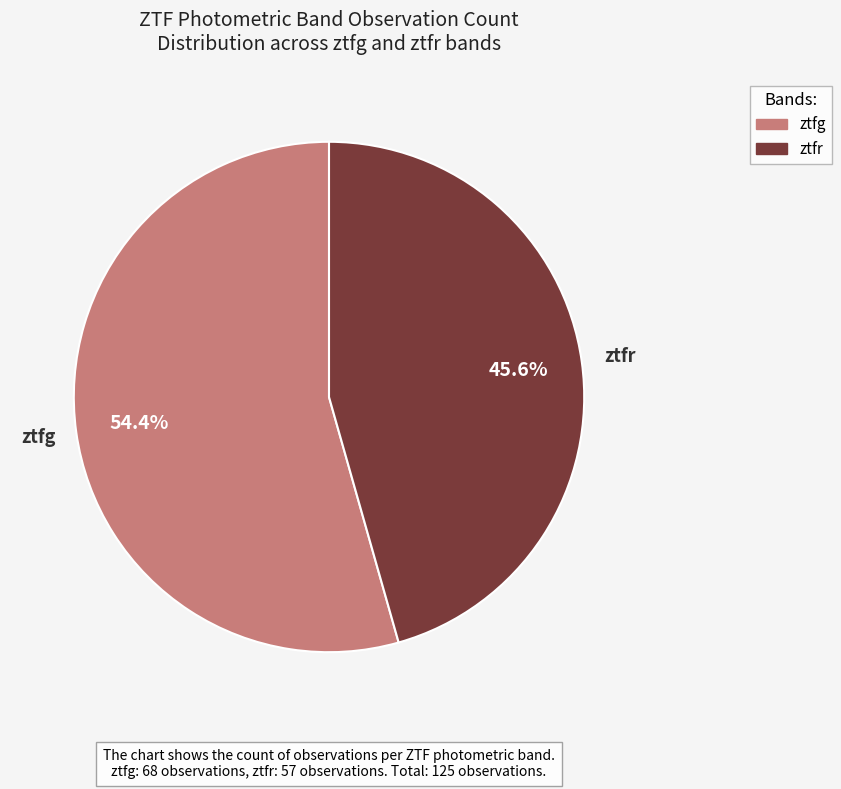

Which slice is the smallest?

ztfr